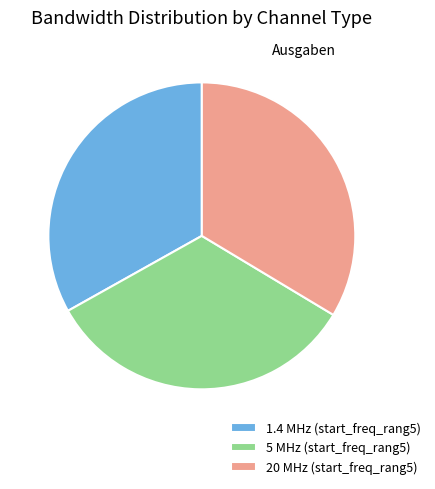

Is 20 MHz (start_freq_rang5) the majority of the pie?

No